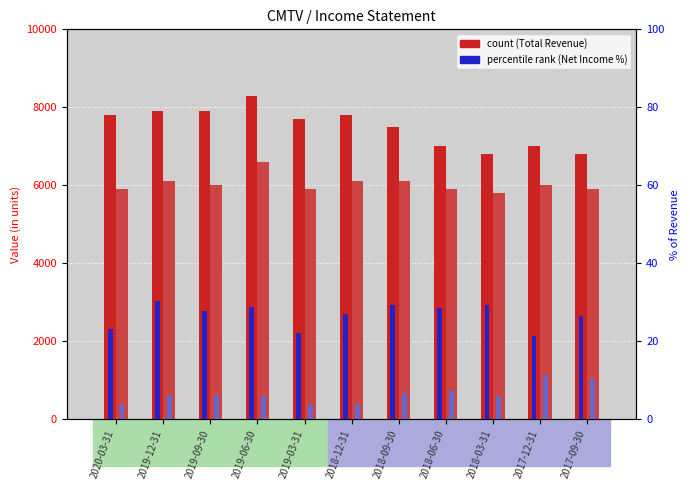

Where is Total Revenue nearest to the value 7550?

2018-09-30